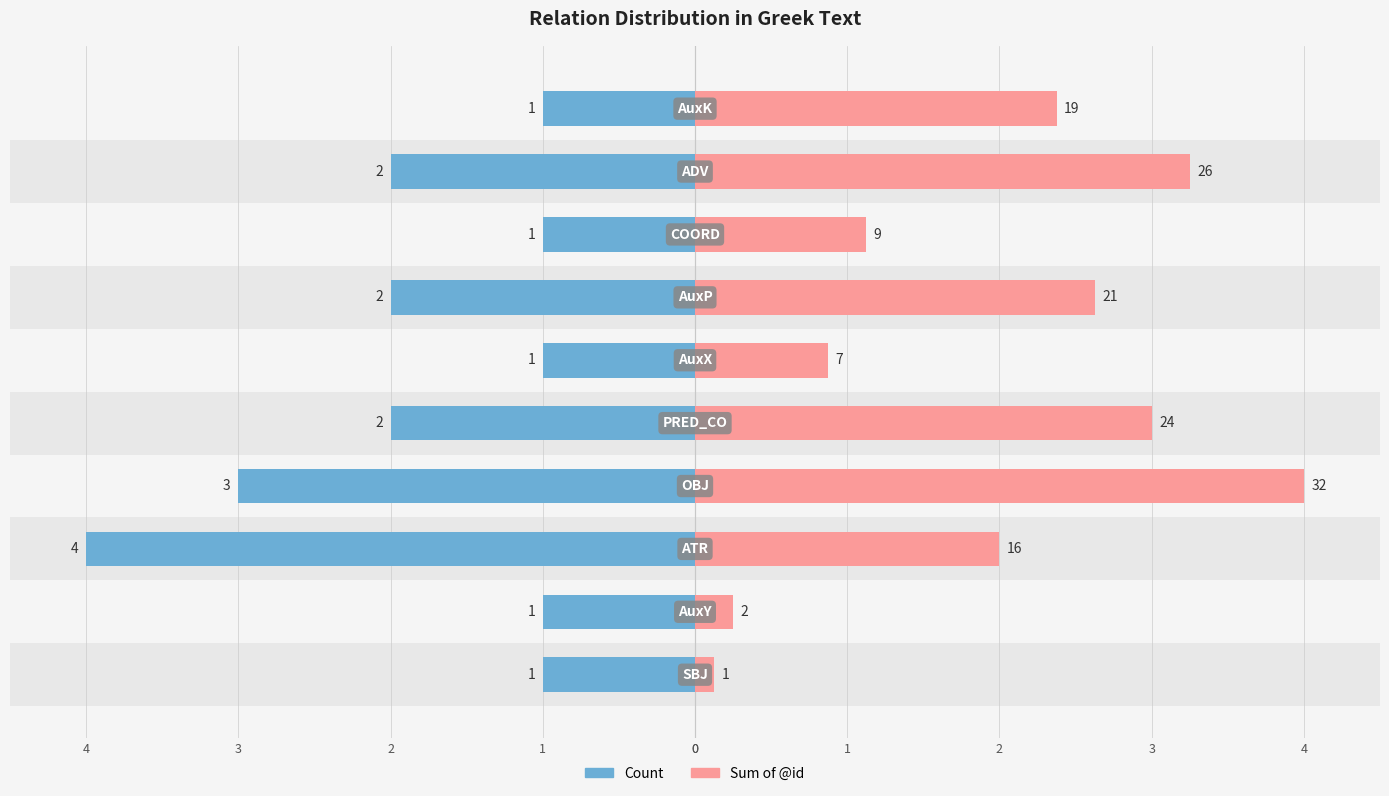

What is the value of the Count bar at the 6th from the left?

-1.0